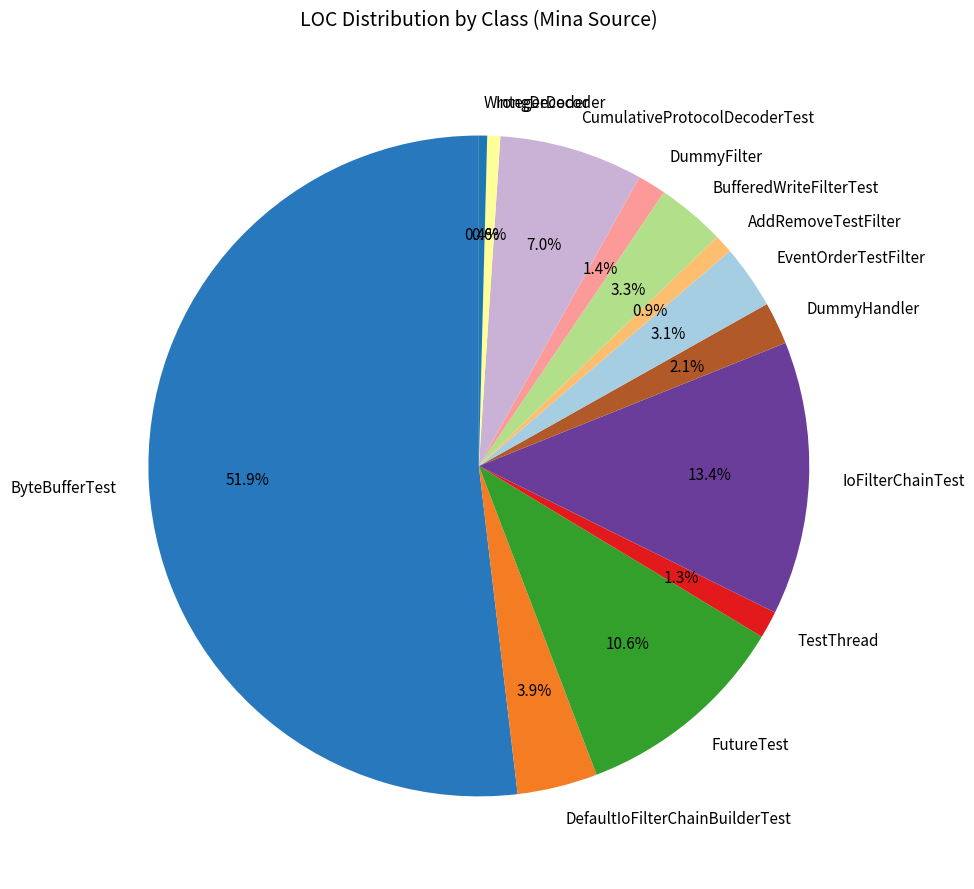

Do TestThread and EventOrderTestFilter together represent more than half of the pie?

No